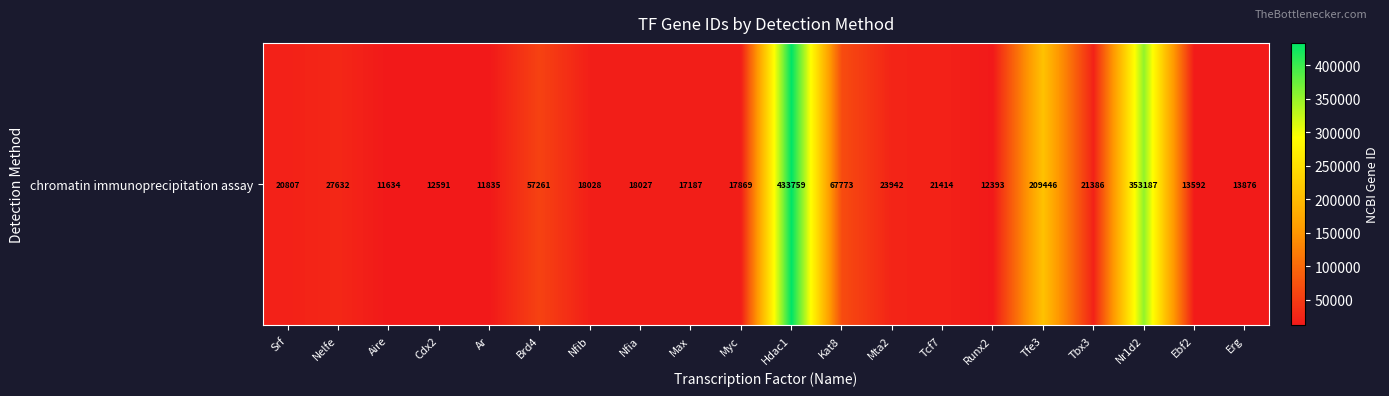

List the labels in order of value, smallest first.

Aire, Ar, Runx2, Cdx2, Ebf2, Erg, Max, Myc, Nfia, Nfib, Srf, Tbx3, Tcf7, Mta2, Nelfe, Brd4, Kat8, Tfe3, Nr1d2, Hdac1